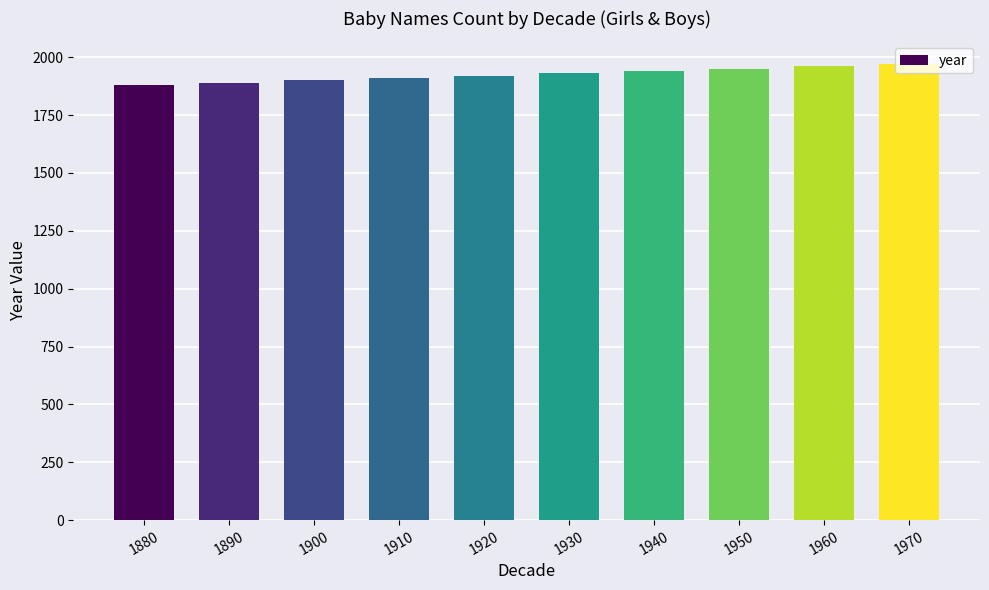

Is it true that the value at 1970 is 2575?

False